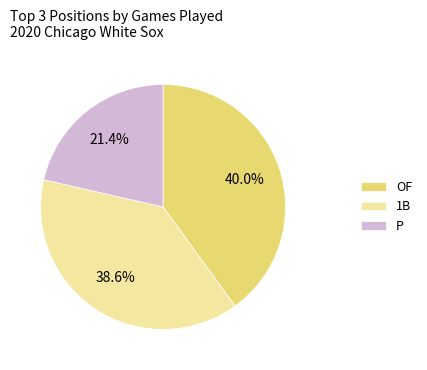

Does 1B represent more than half of the total?

No